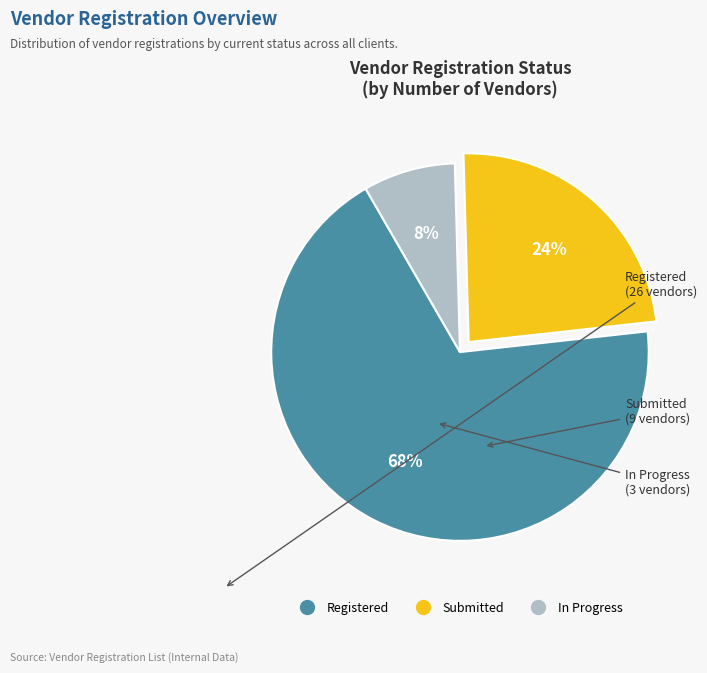

What is the majority slice?

Registered